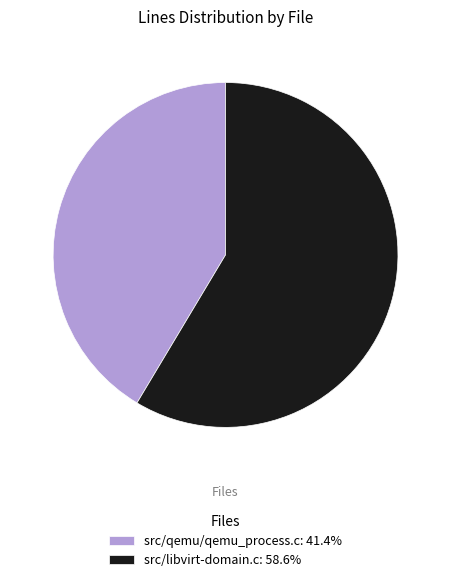

Is there any slice that represents more than half of the pie?

Yes